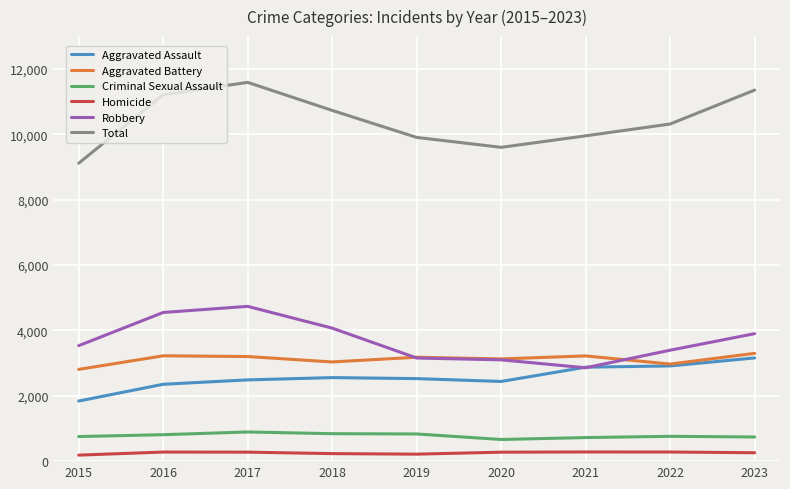

At 2015, list the series in order from largest to smallest.

Total, Robbery, Aggravated Battery, Aggravated Assault, Criminal Sexual Assault, Homicide